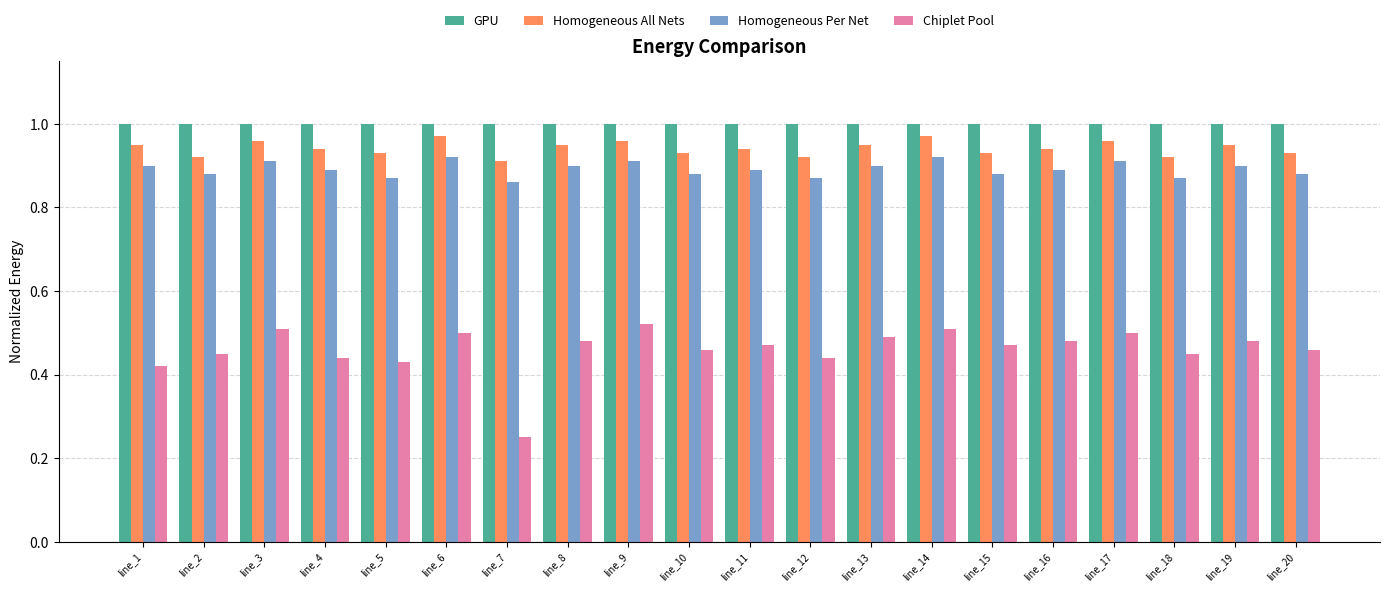

What is the sum of the Homogeneous Per Net values at line_4 and line_9?

1.8